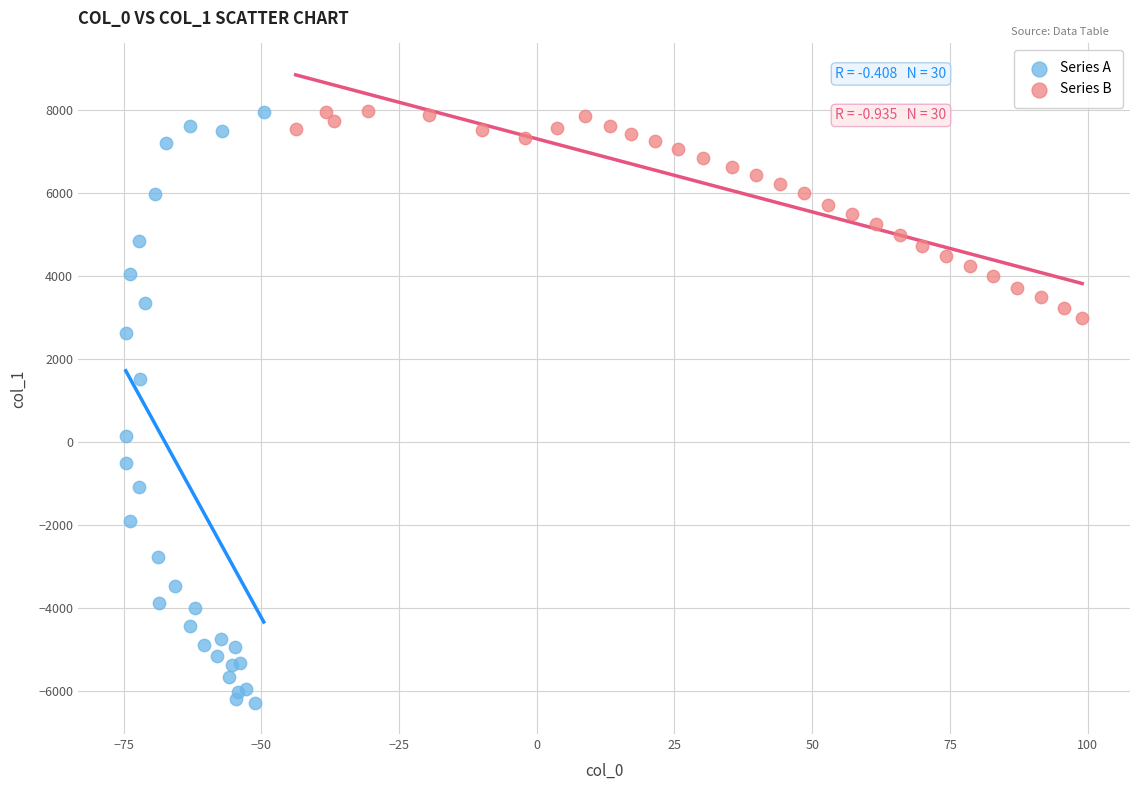

Which series contains the lowest Y value?

Series A